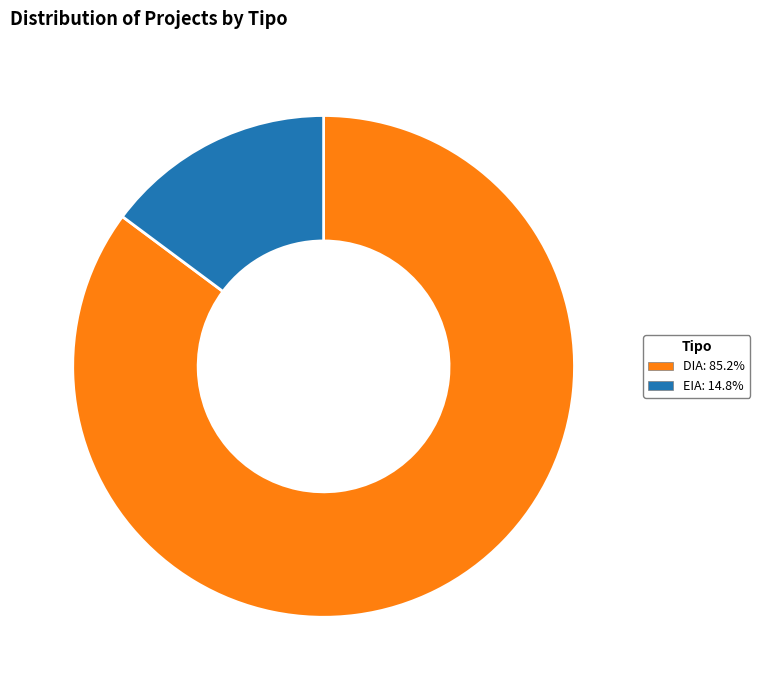

Is the sum of DIA and EIA greater than half?

Yes